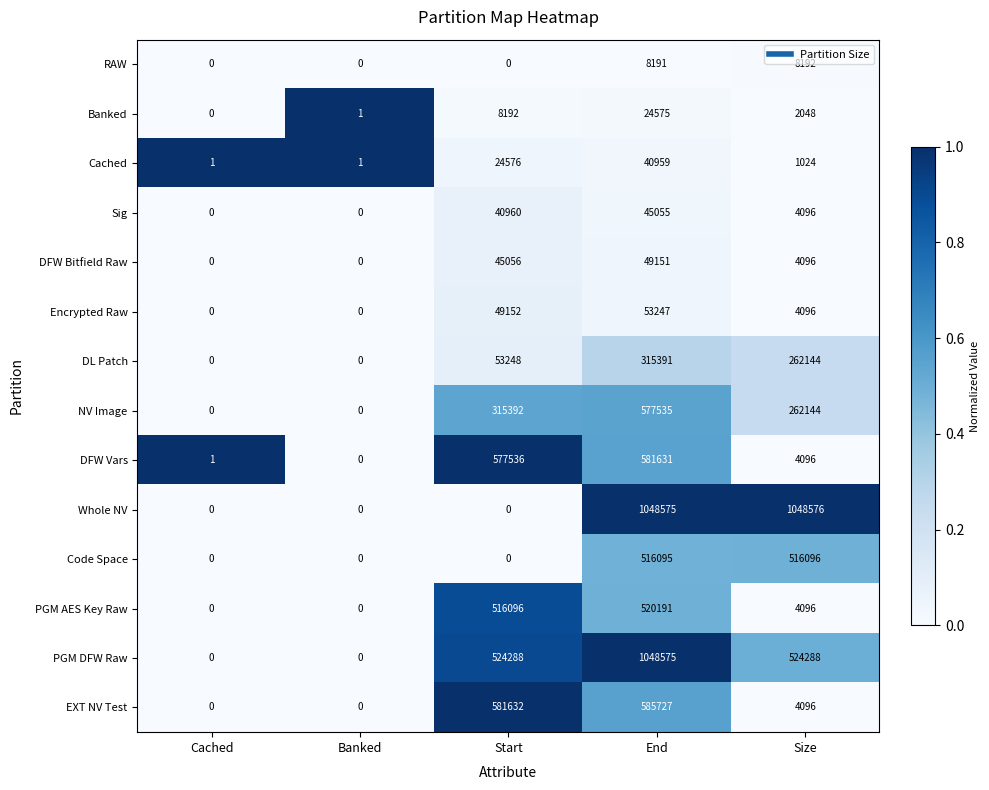

Which category has the highest value across all series?

Size